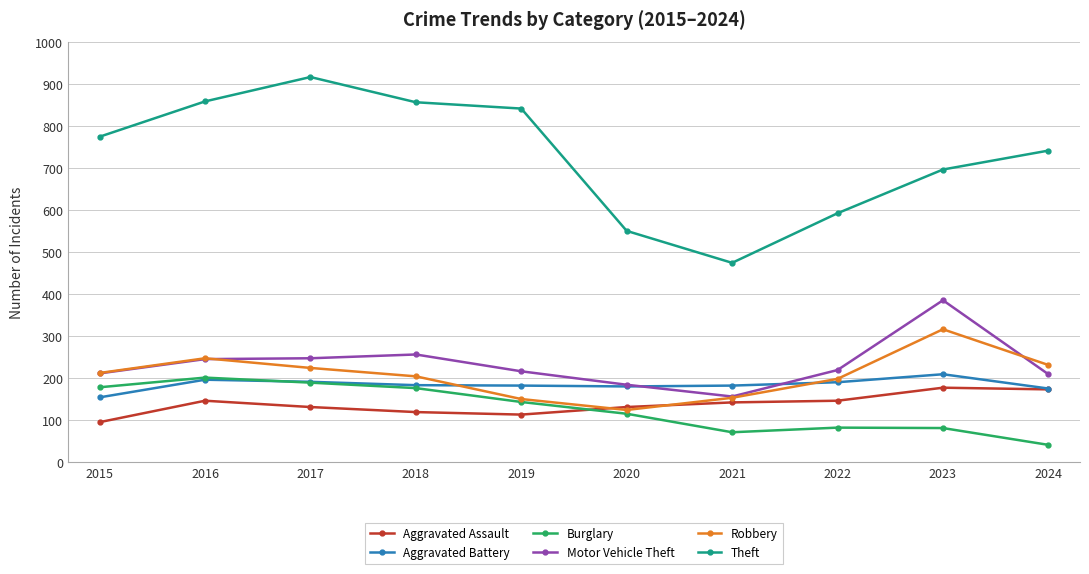

What is the value of the Theft point at the 9th from the left?

696